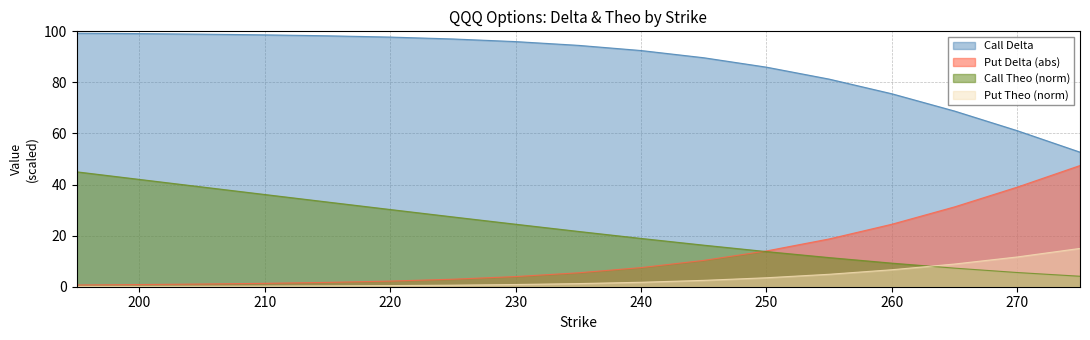

What value does the Call Theo series have at 245?

16.3